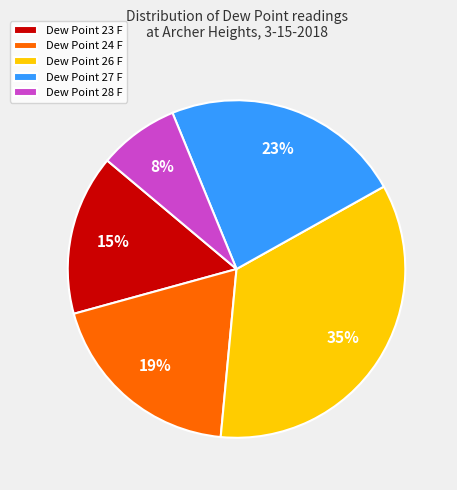

Does any single category account for the majority?

No